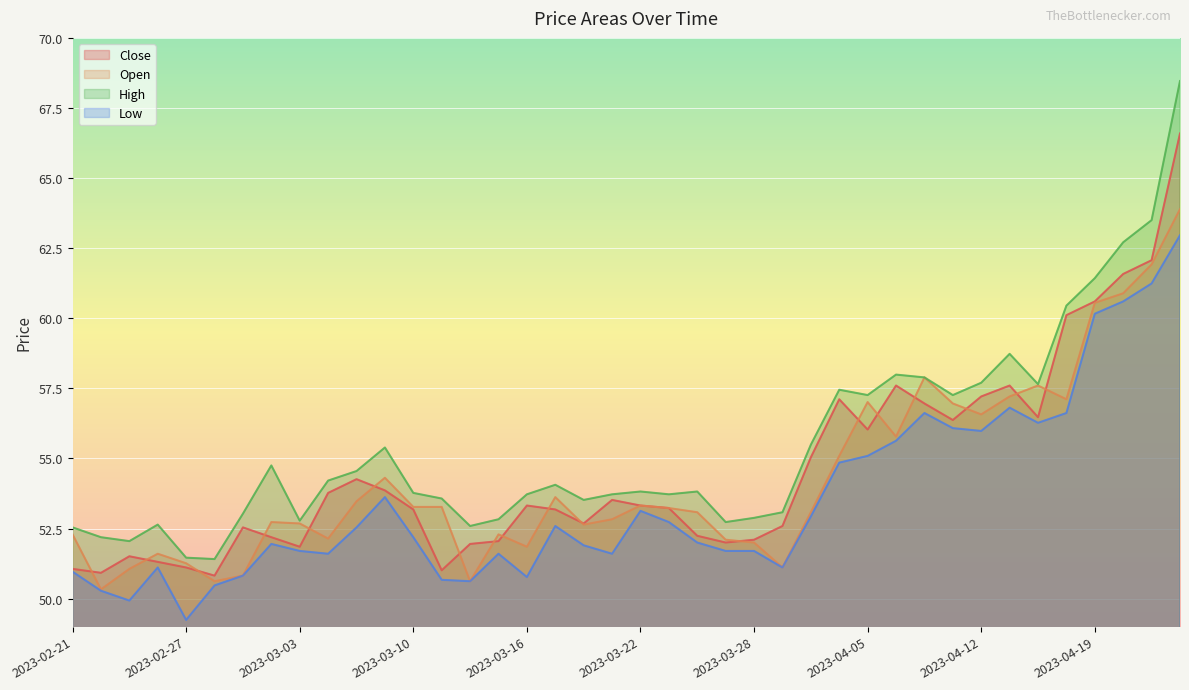

How many data points in Close are less than 53?

17